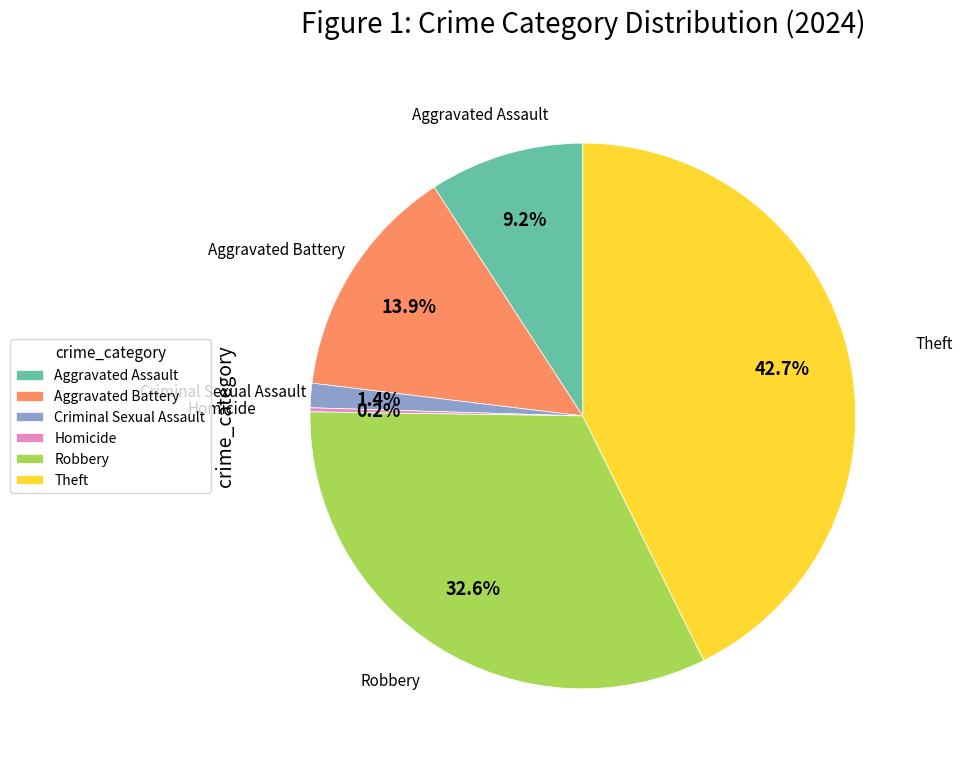

Is the sum of Robbery and Theft greater than half?

Yes